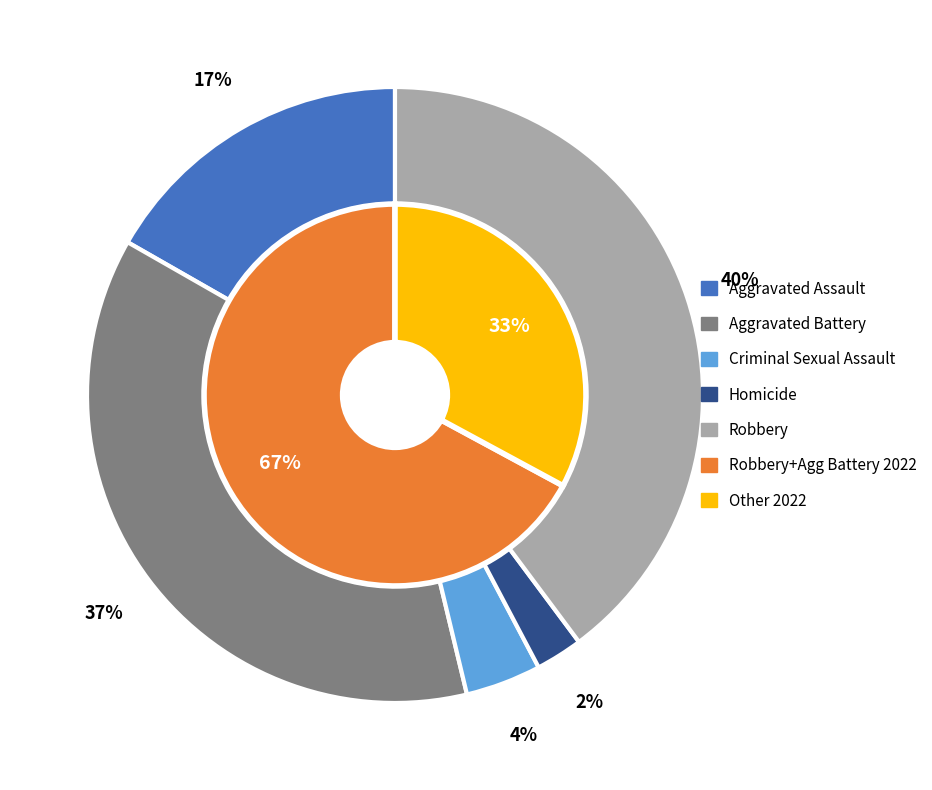

What is the total percentage of values_2022 and 2?

41.0%